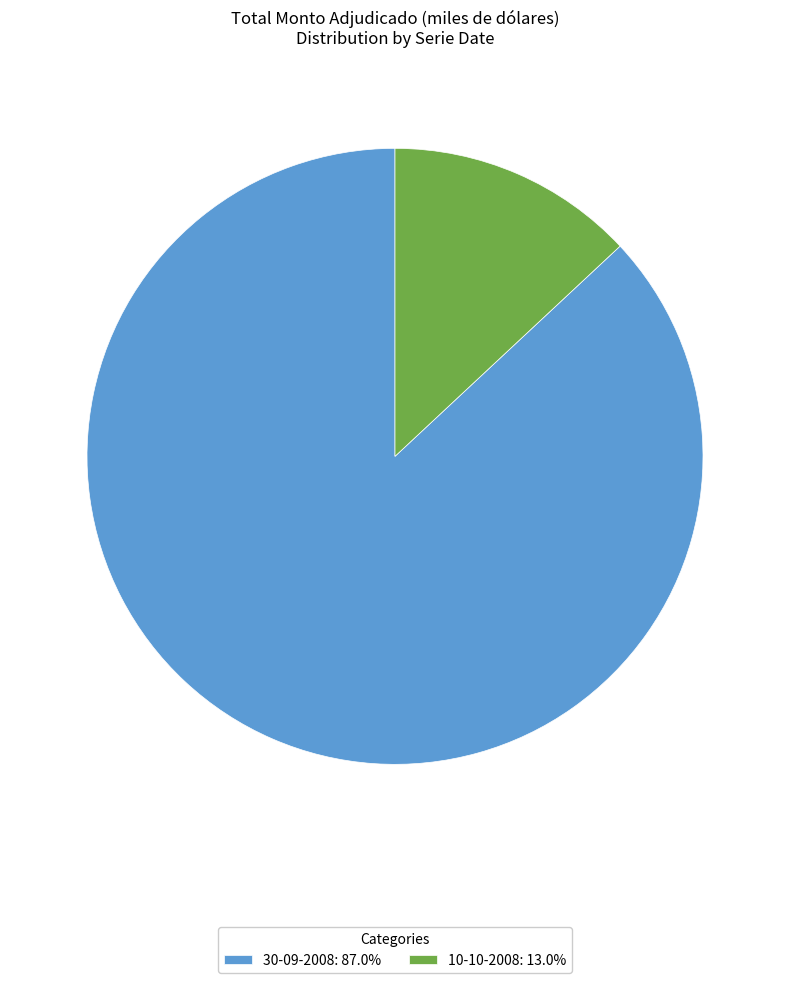

Is it true that 30-09-2008 is 76% of the pie?

False